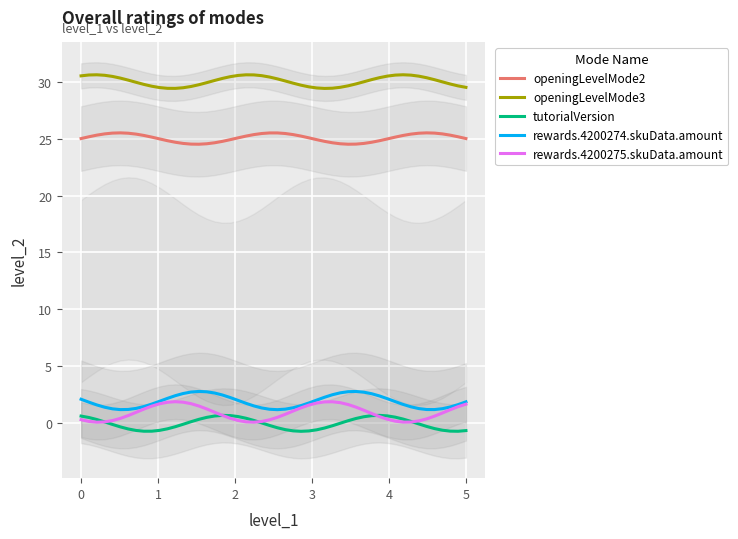

How many data points are above 2?

2